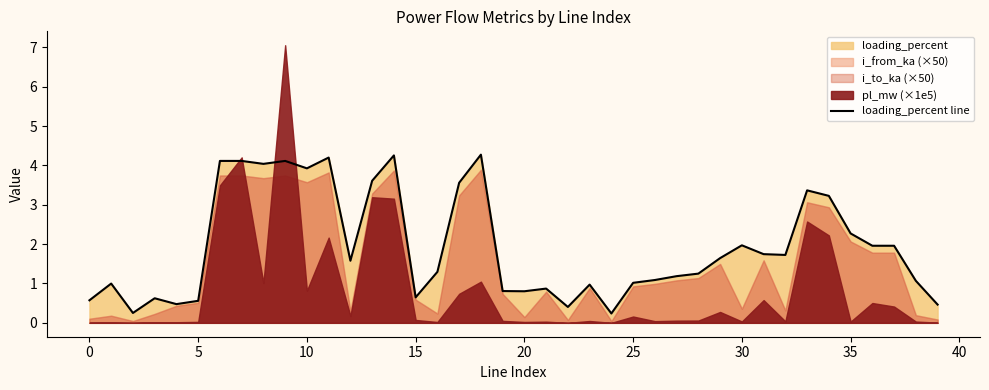

Is it true that loading_percent line equals 0.5 at 25?

False